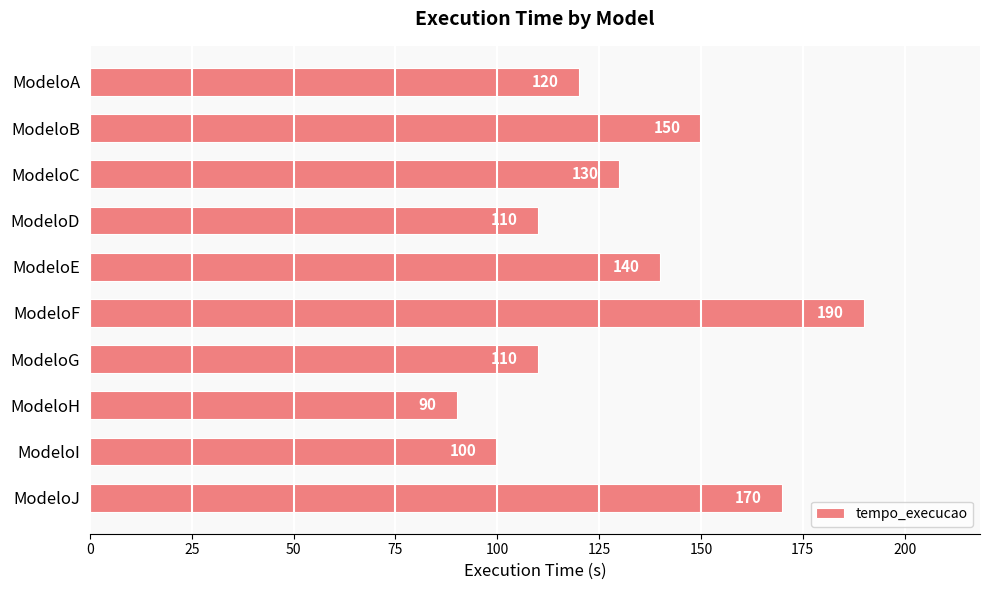

The chart shows a value of 56 at ModeloH. True or false?

False